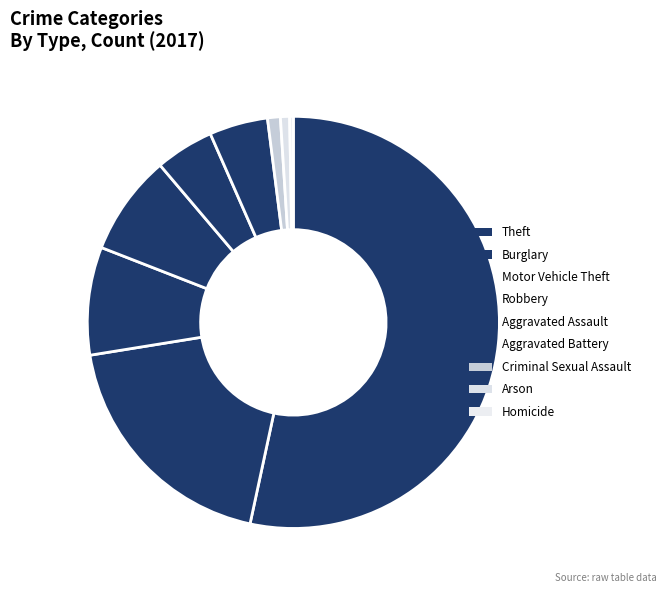

How many slices are in this pie chart?

9